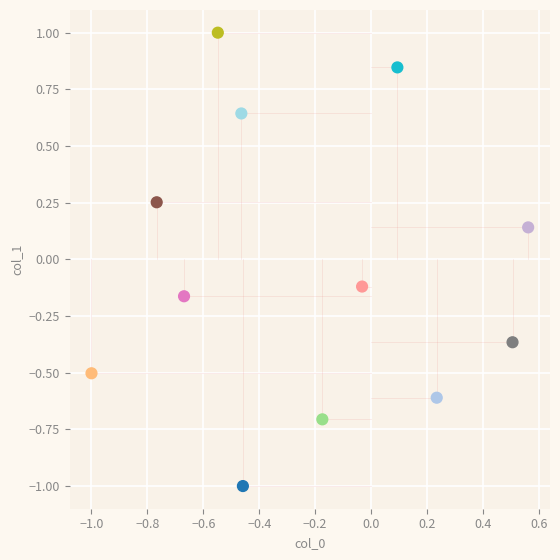

What is the range of X values (max minus min)?

1.6